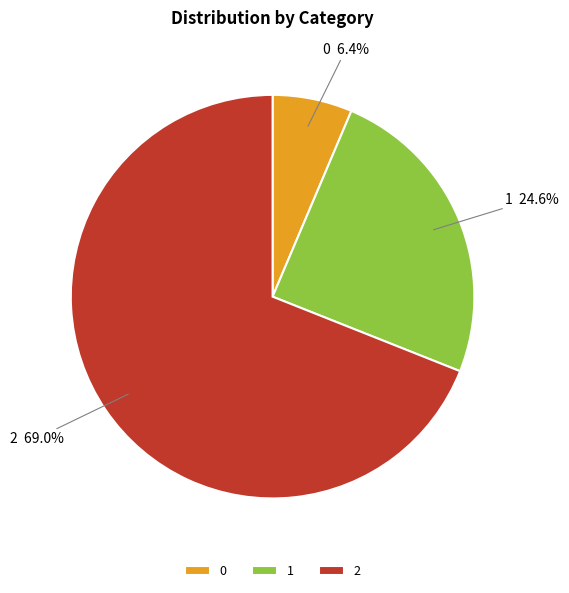

How many segments does this pie chart have?

3